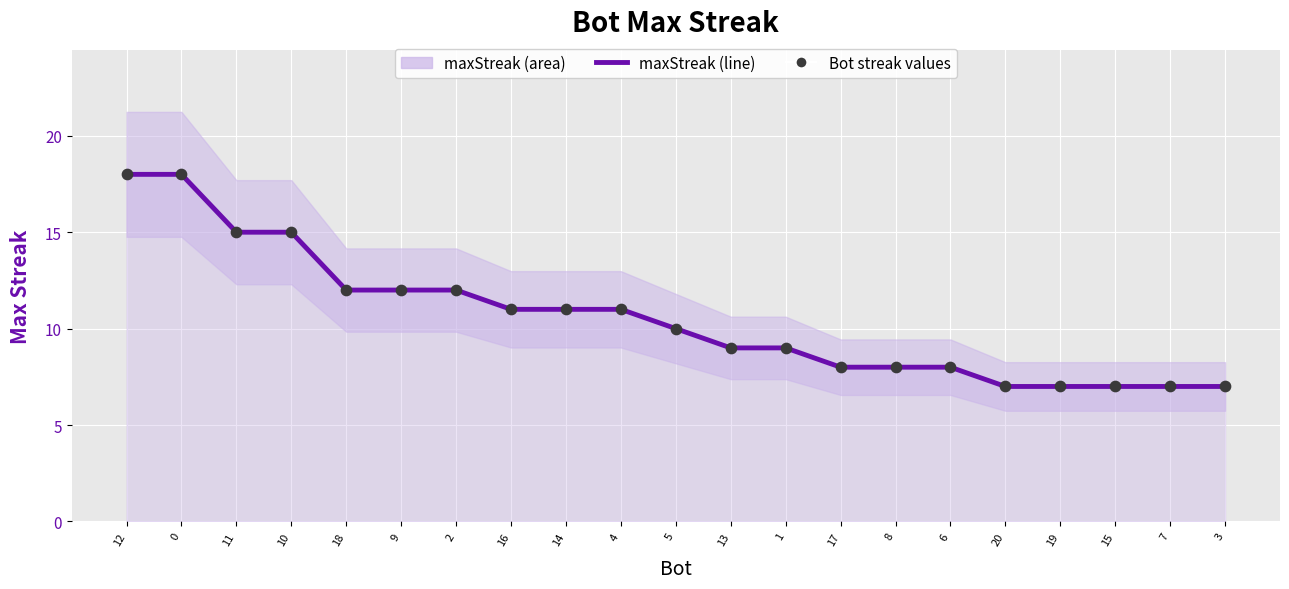

Which series has the largest Y range (max minus min)?

maxStreak